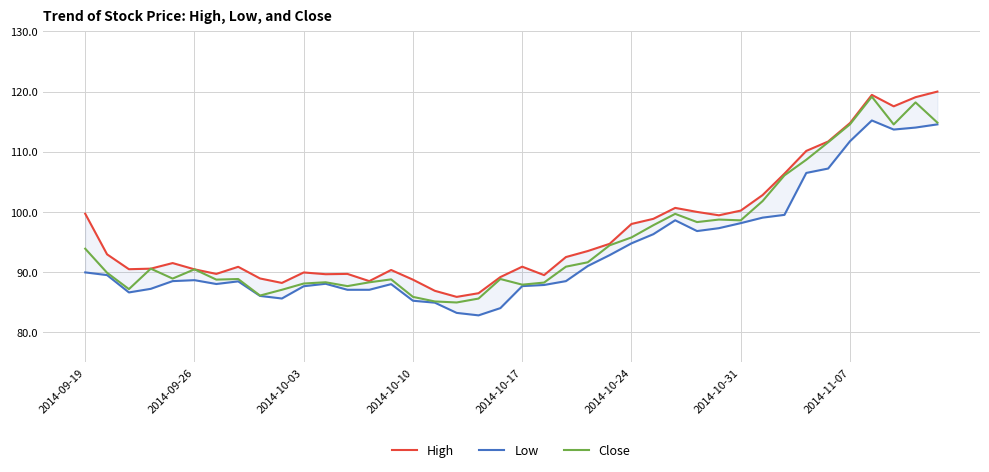

What is the average value of the High series?

97.0